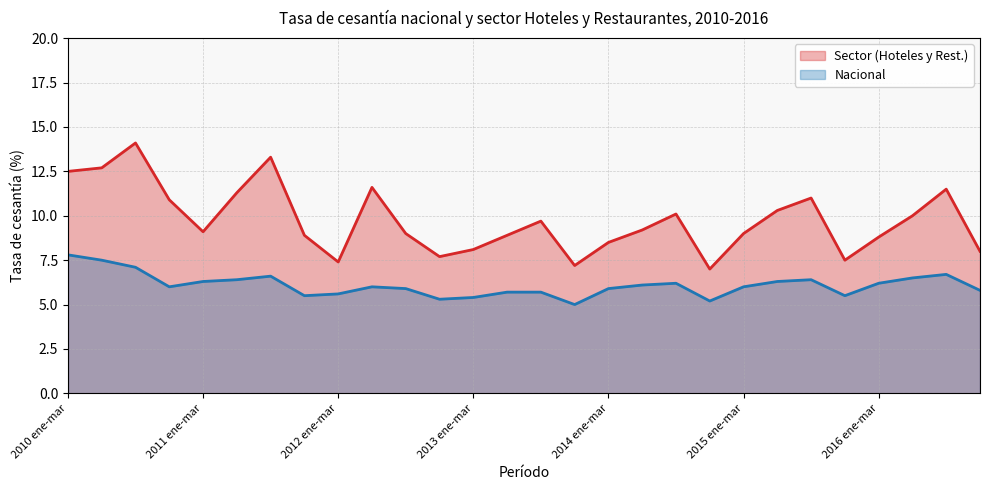

At which label does Nacional first exceed 6?

2010 ene-mar